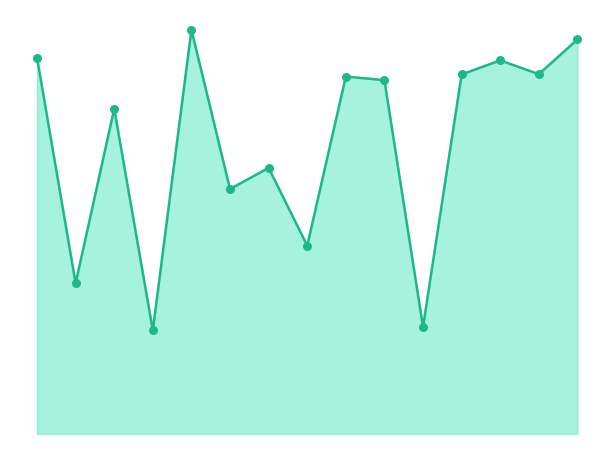

Which series has the largest Y range (max minus min)?

EC_mean_line